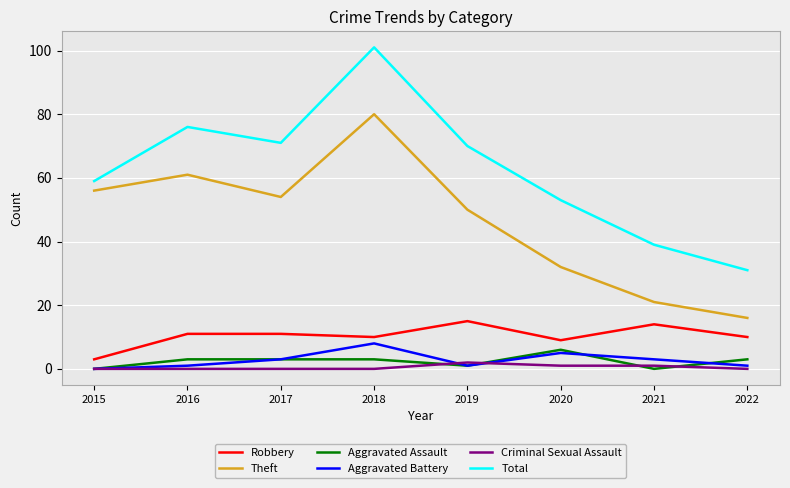

What is the sum of all Theft values?

370